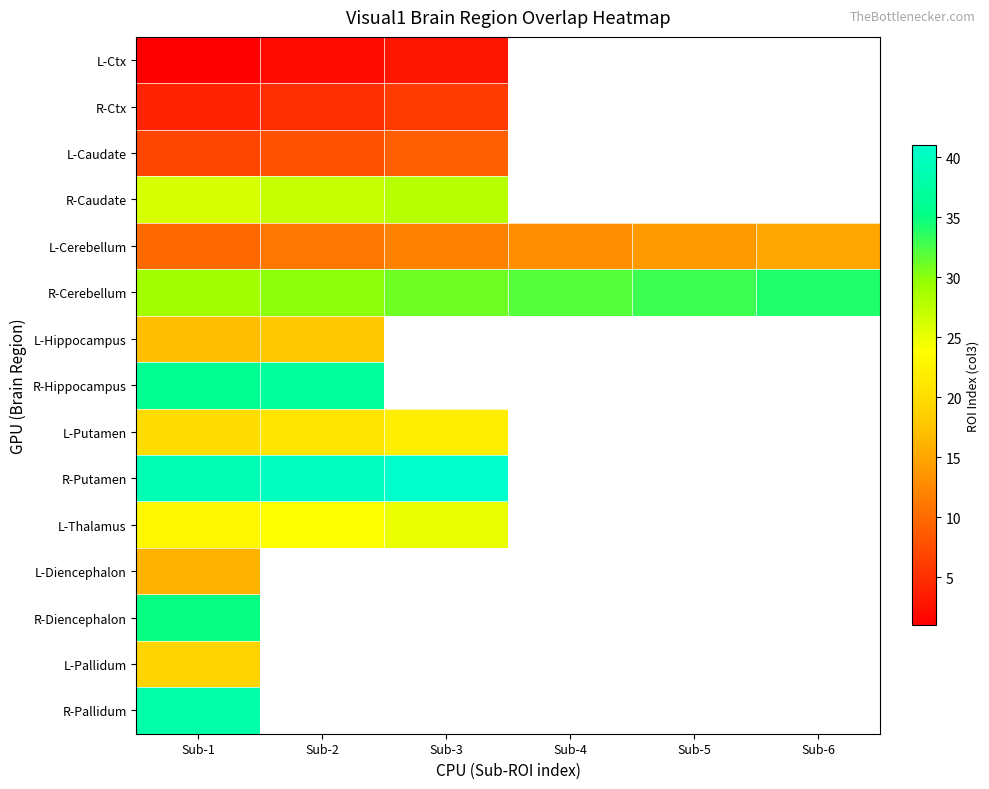

Count the number of data series in this chart.

15